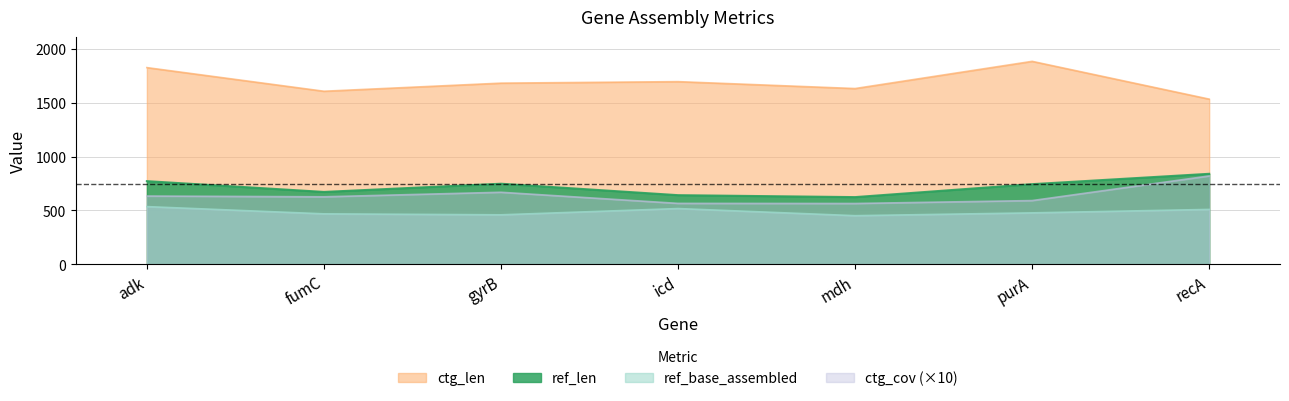

Read the ctg_cov value at adk, to the nearest 10.

630